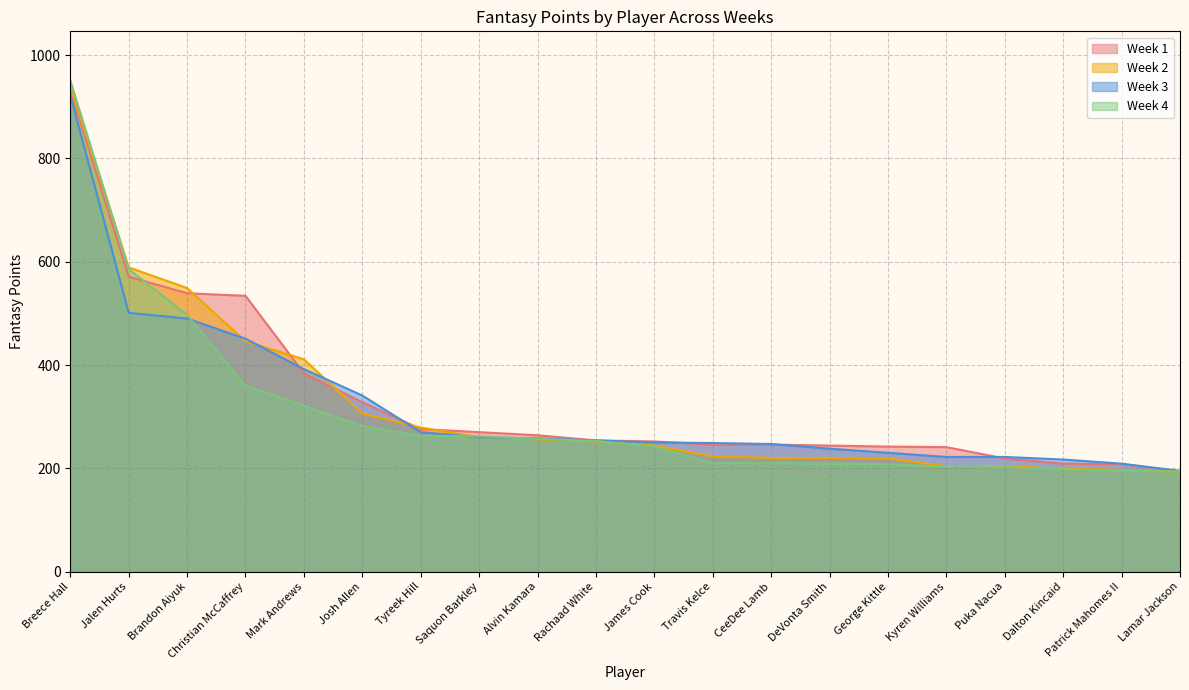

After their last crossing, which series has the higher values: Week 2 or Week 4?

Week 4